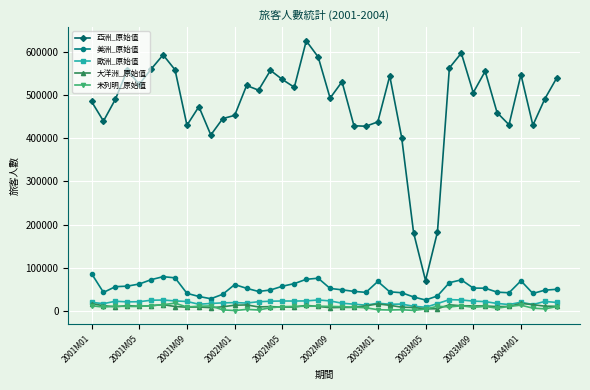

True or false: 亞洲_原始值 and 歐洲_原始值 intersect in this chart.

False